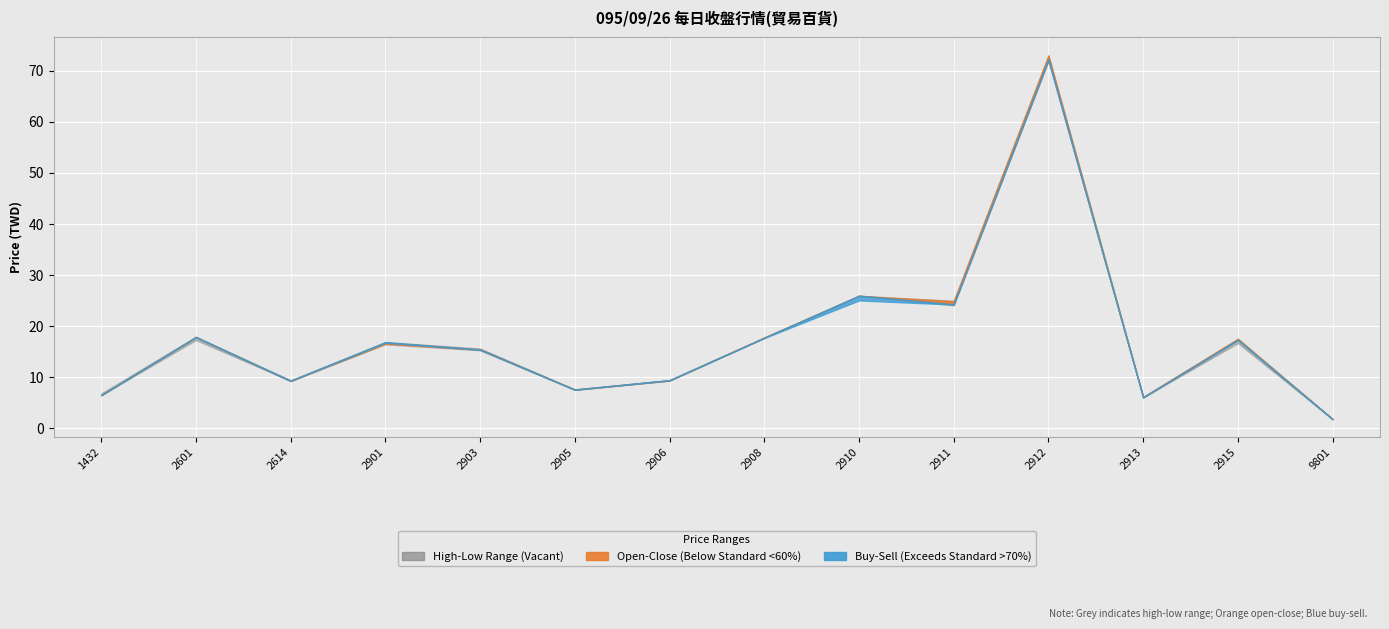

Which series has the largest range (max minus min)?

open